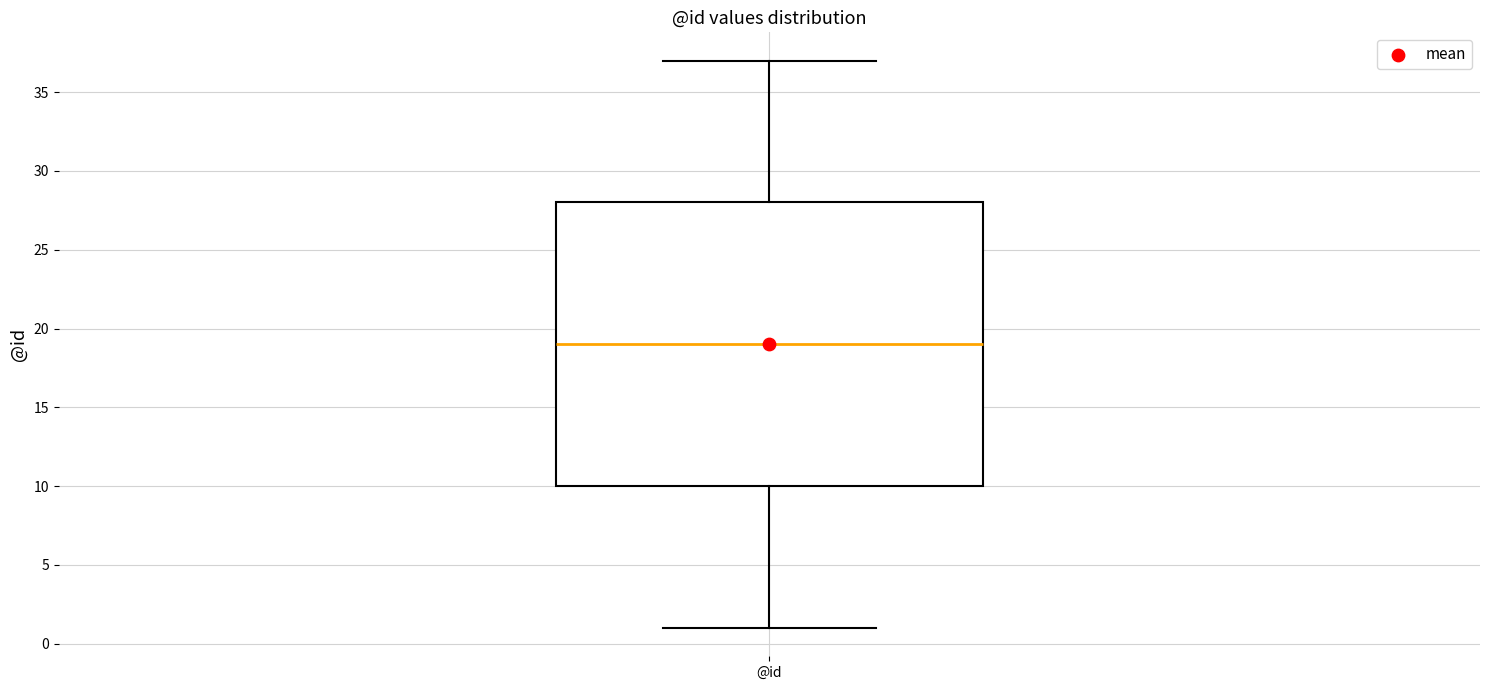

Where is the lower edge of the box for @id on the y-axis? The values are not printed on the chart, so give them approximately, as read against the axis.

10